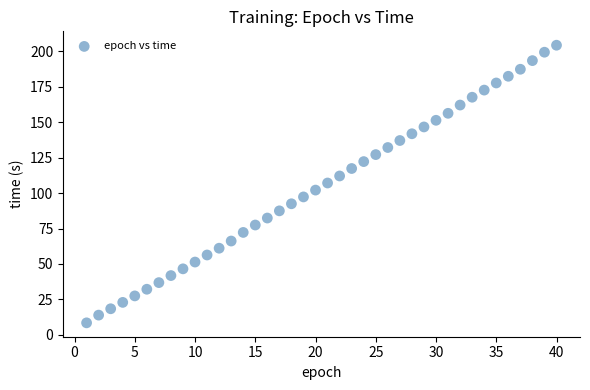

What is the range of X values (max minus min)?

39.0